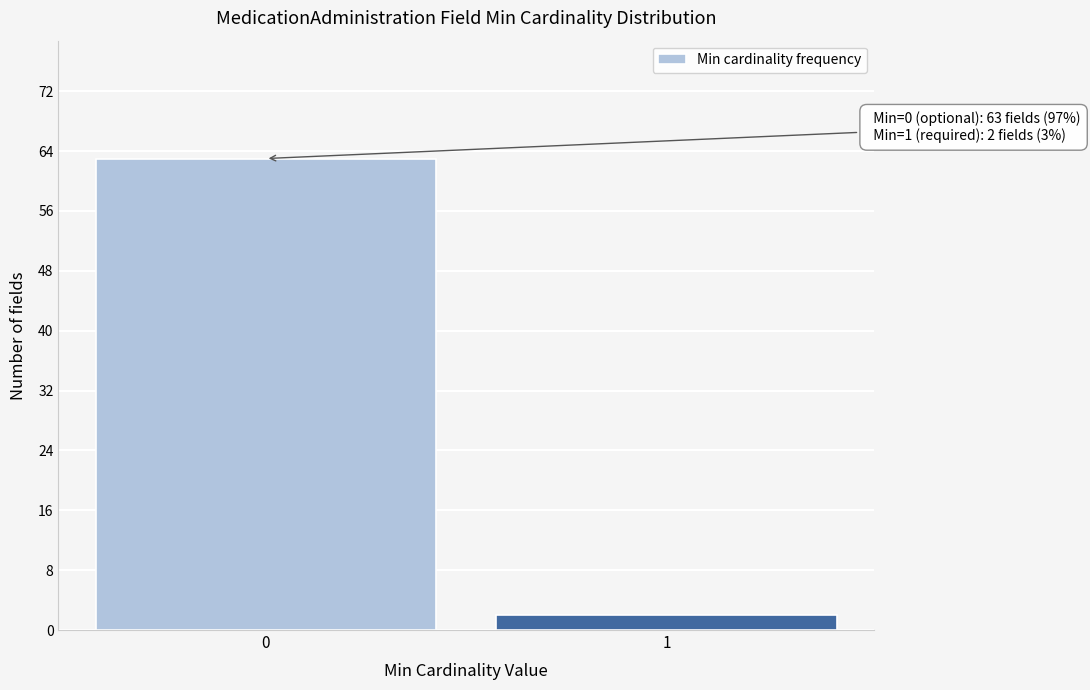

Reading left to right, what are all the values shown in this chart?

0=63	1=2